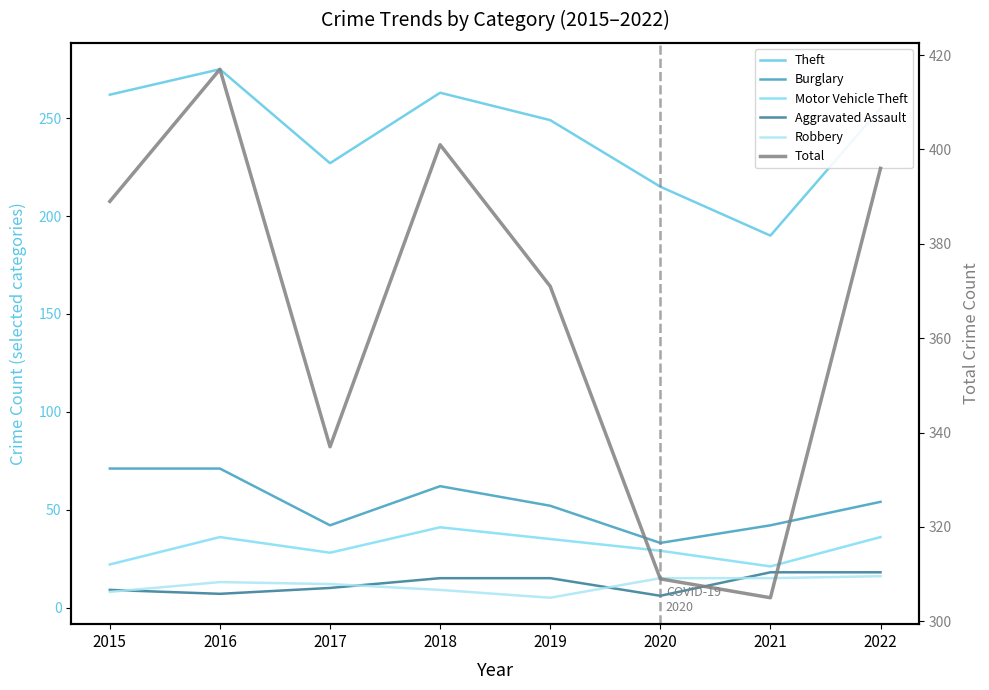

What is the value of the Motor Vehicle Theft point at the 1st from the left?

22